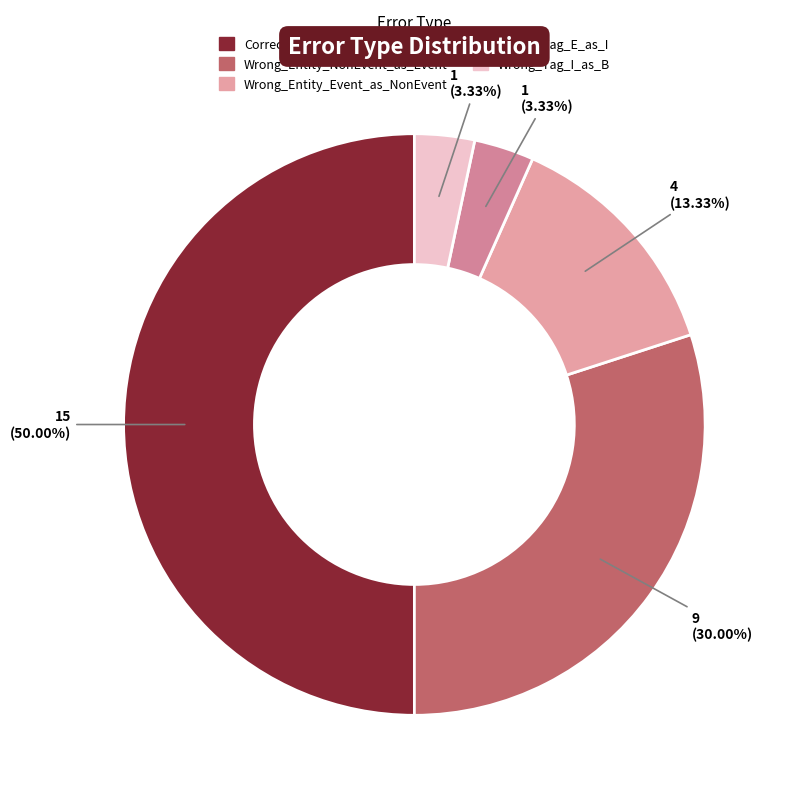

Count the number of slices in the pie.

5